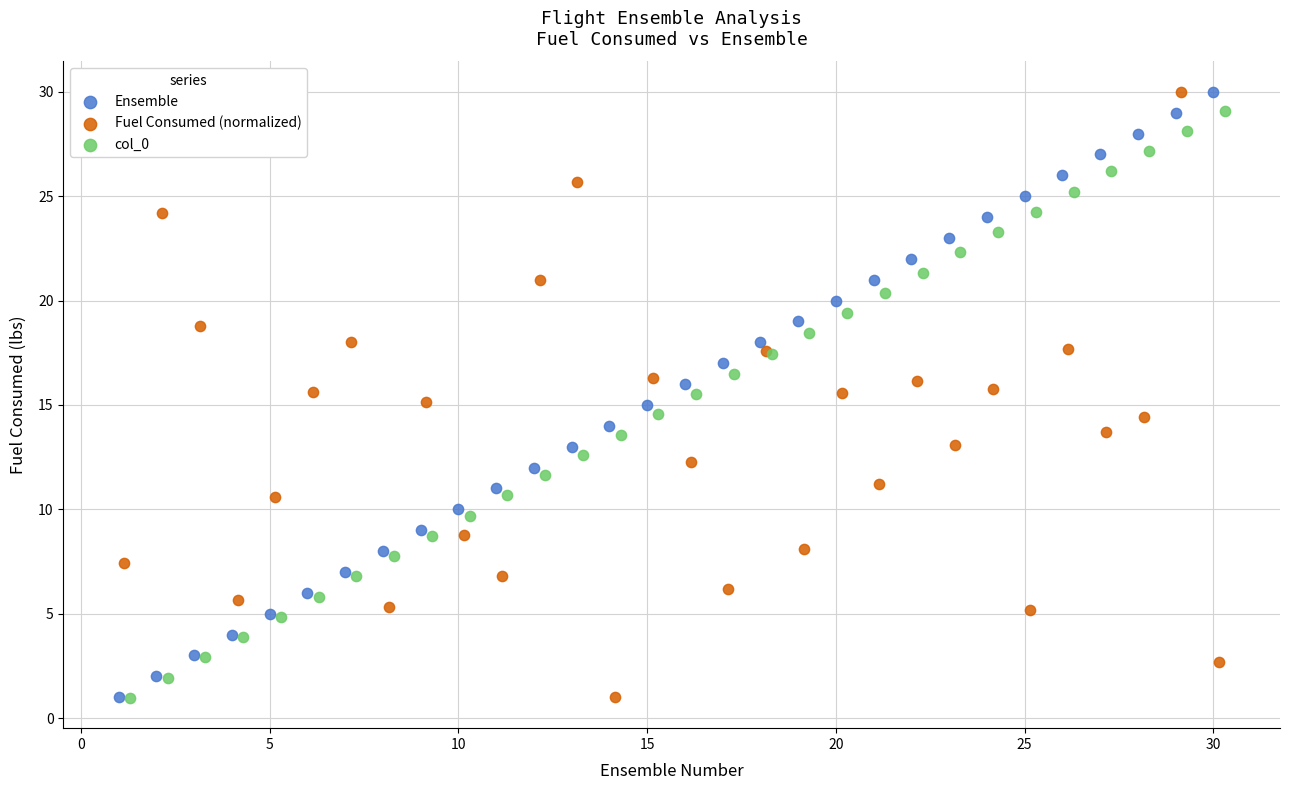

What are all the series names shown in the legend?

Ensemble, Fuel Consumed (normalized), col_0